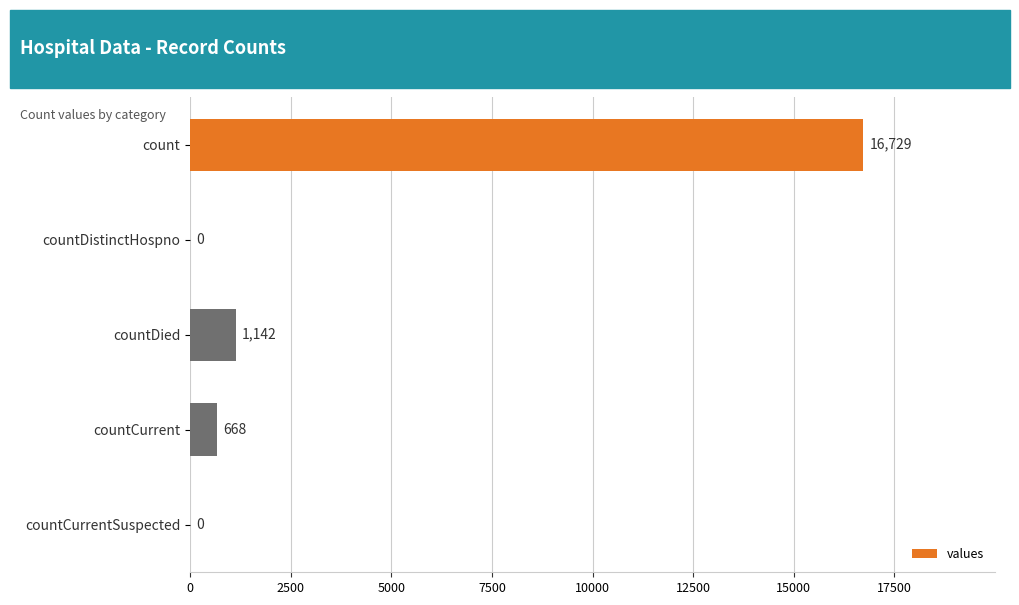

What is the change in value from count to countCurrent?

-16061